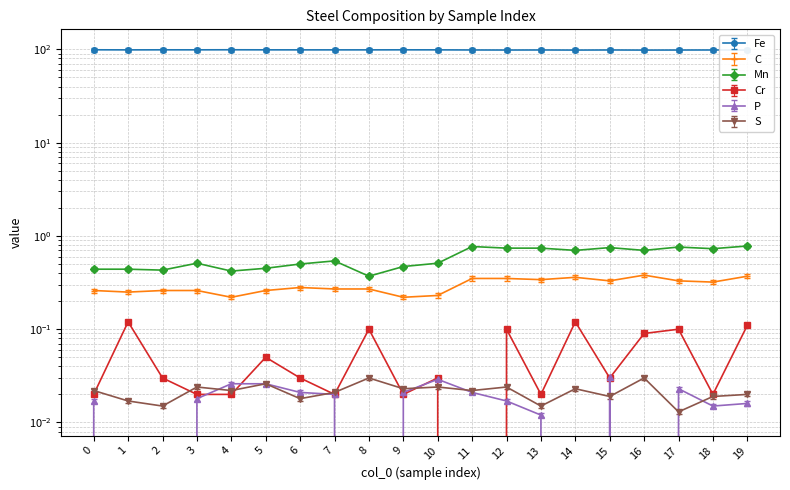

Which category has the lowest value in the Mn series?

8